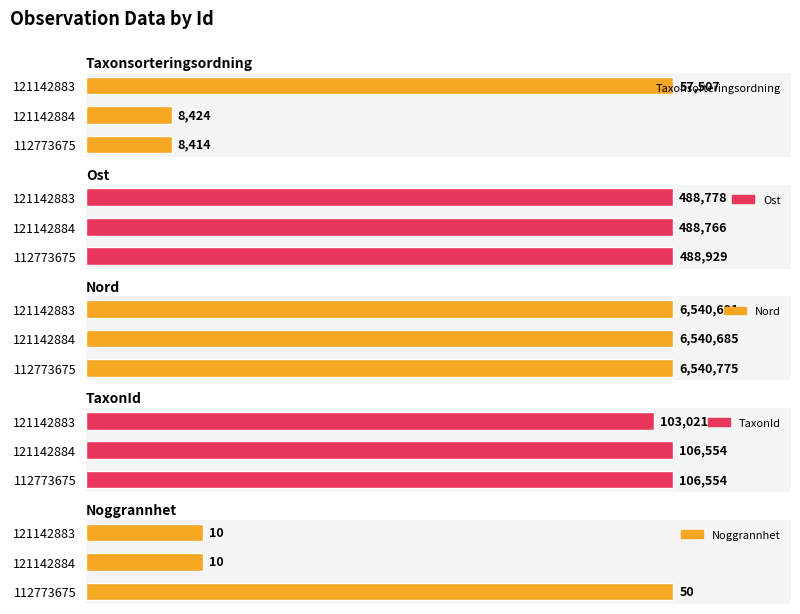

How many series are shown in this chart?

5